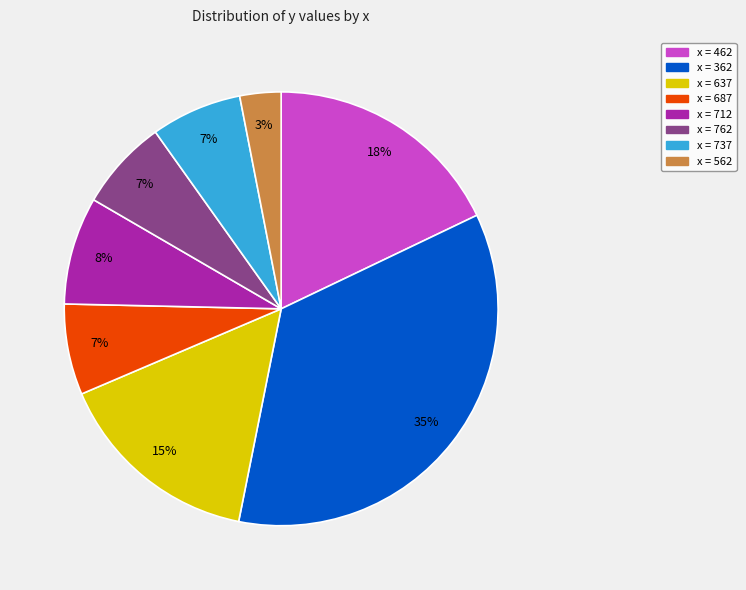

Is there a majority slice in this chart?

No